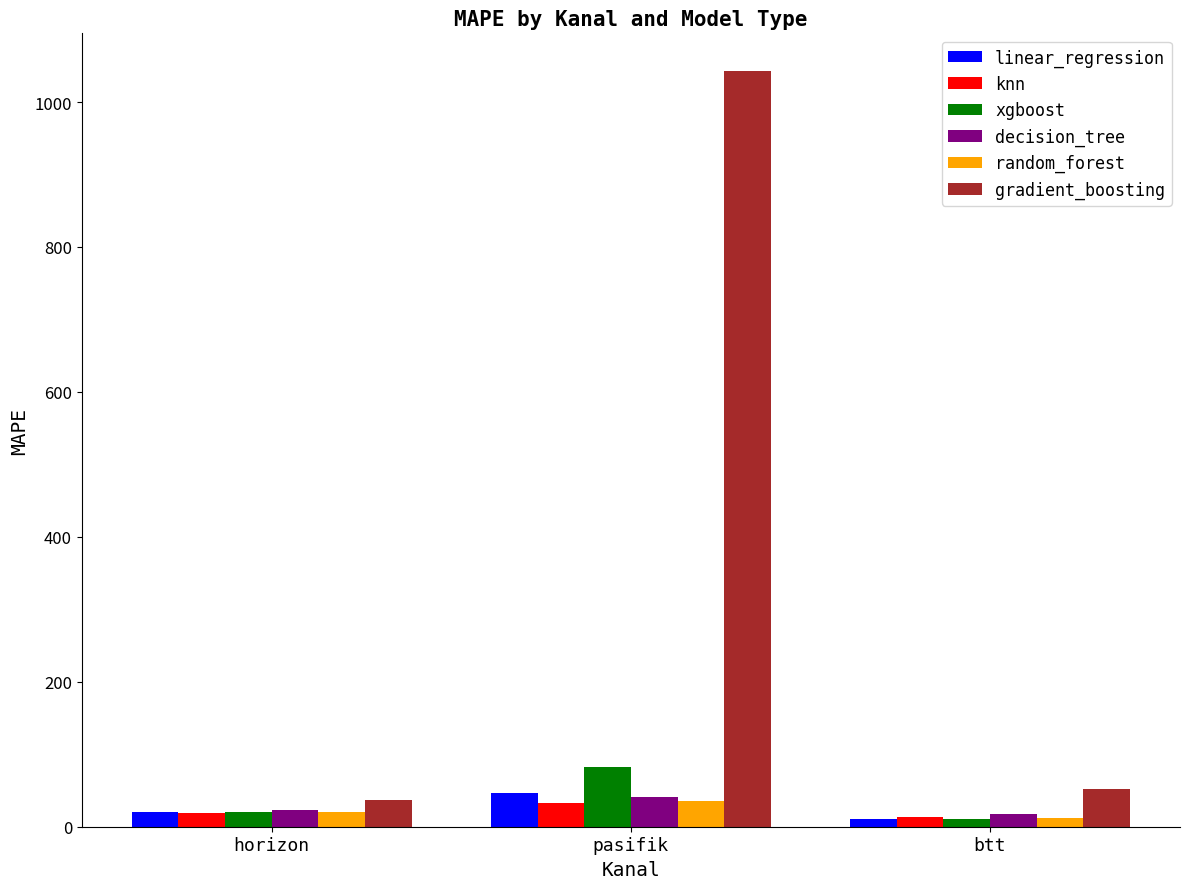

What is the sum of all decision_tree values?

82.0